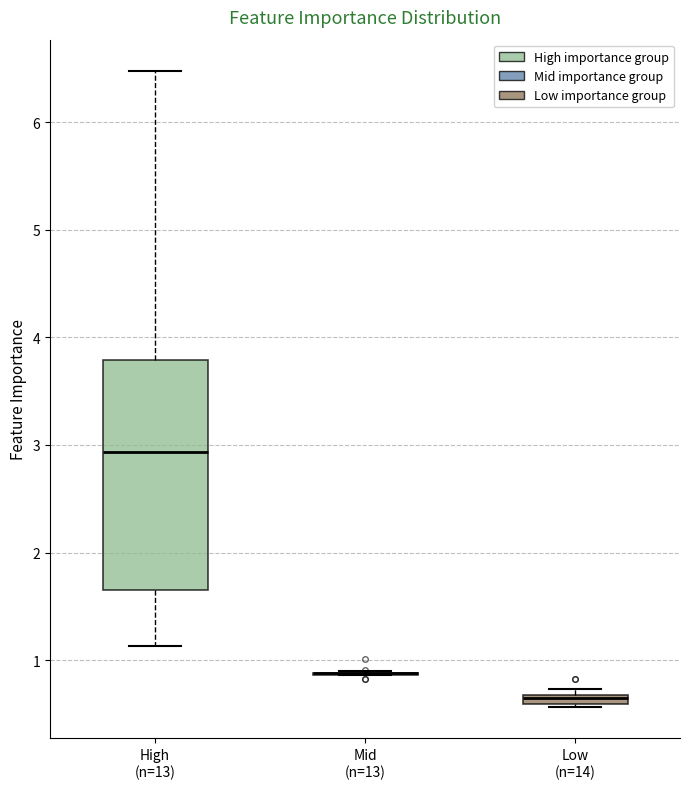

Where is the upper edge of the box for Low (n=14) on the y-axis? The values are not printed on the chart, so give them approximately, as read against the axis.

0.7